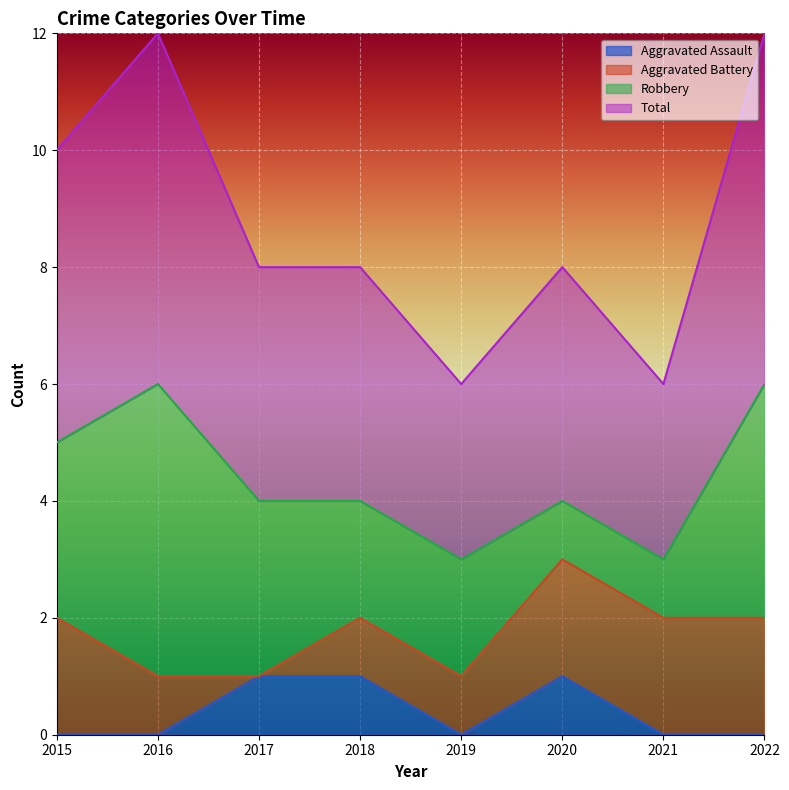

What is the difference between the highest and lowest values at 2016?

6